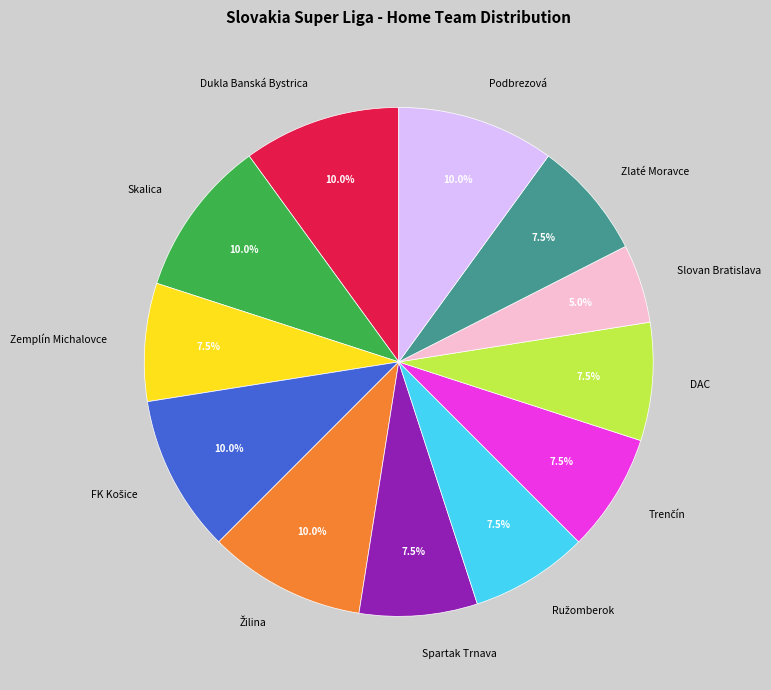

The DAC slice represents 1% of the pie. True or false?

False